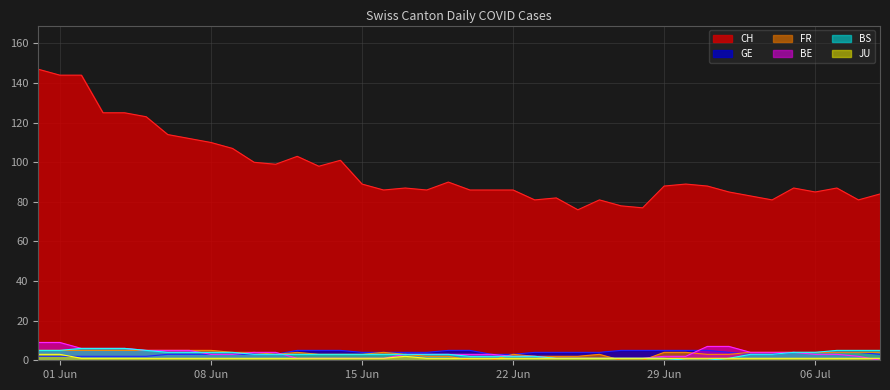

What are all the series names shown in the legend?

CH, GE, FR, BE, BS, JU